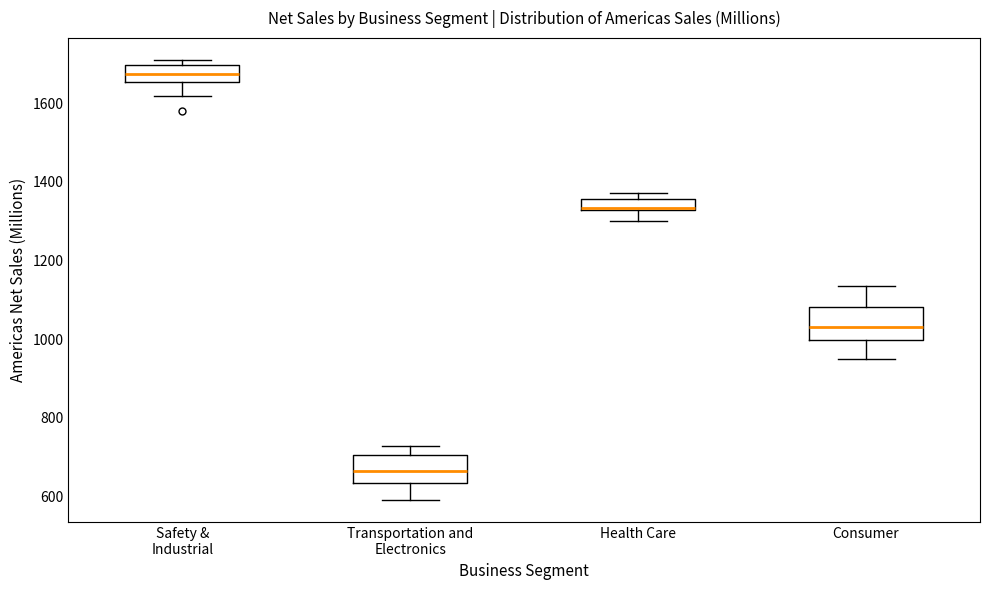

Where is the lower edge of the box for Safety & Industrial on the y-axis? The values are not printed on the chart, so give them approximately, as read against the axis.

1660